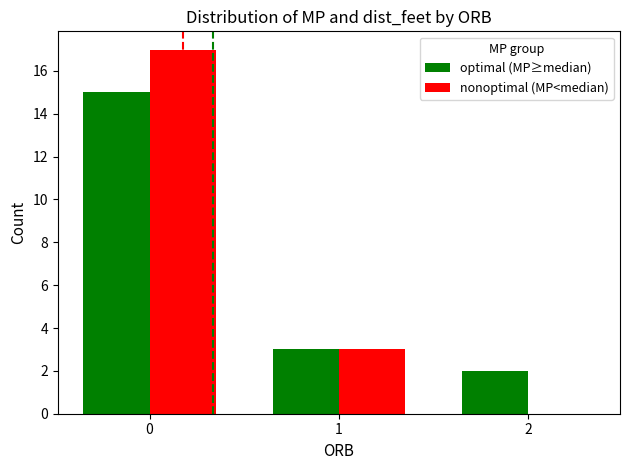

Is the value of nonoptimal (MP<median) at 2 greater than the value of optimal (MP≥median) at 0?

No